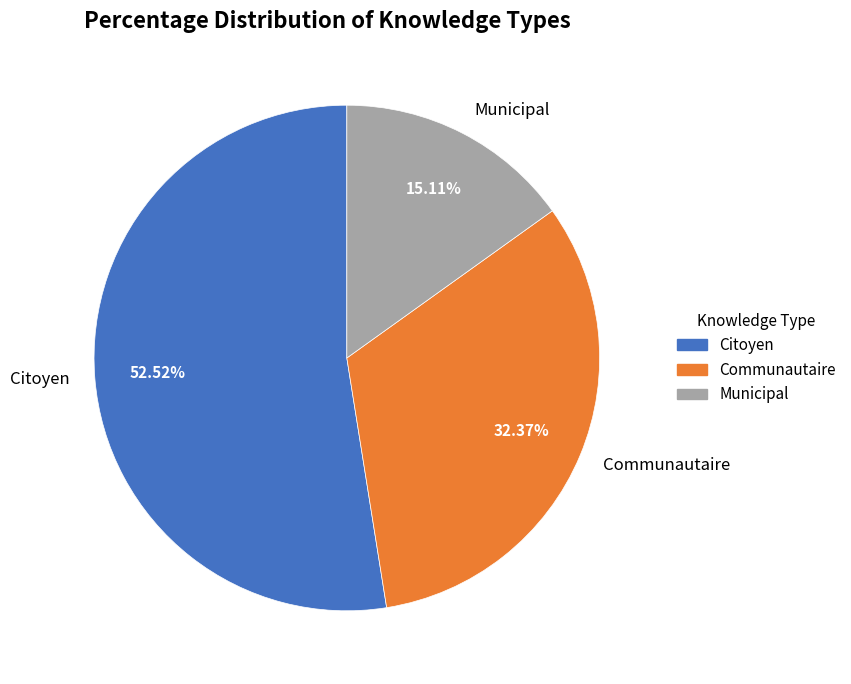

To the nearest percent, what is the difference between the largest and smallest slice percentages?

37%